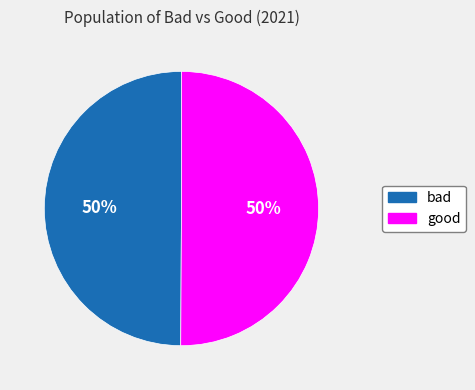

How many segments does this pie chart have?

2